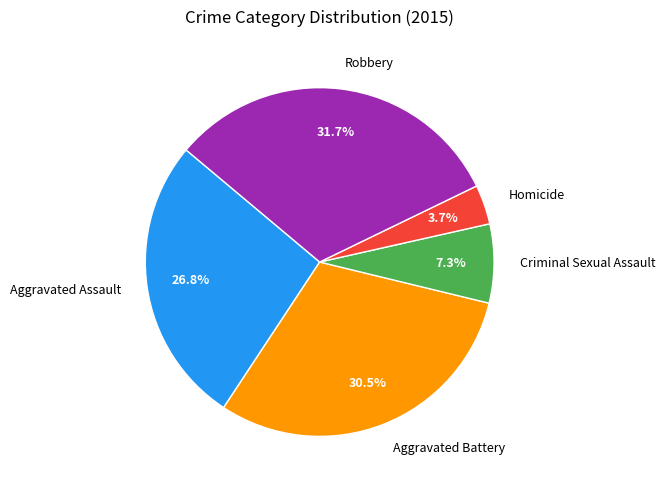

To the nearest percent, what is the difference between the largest and smallest slice percentages?

28%